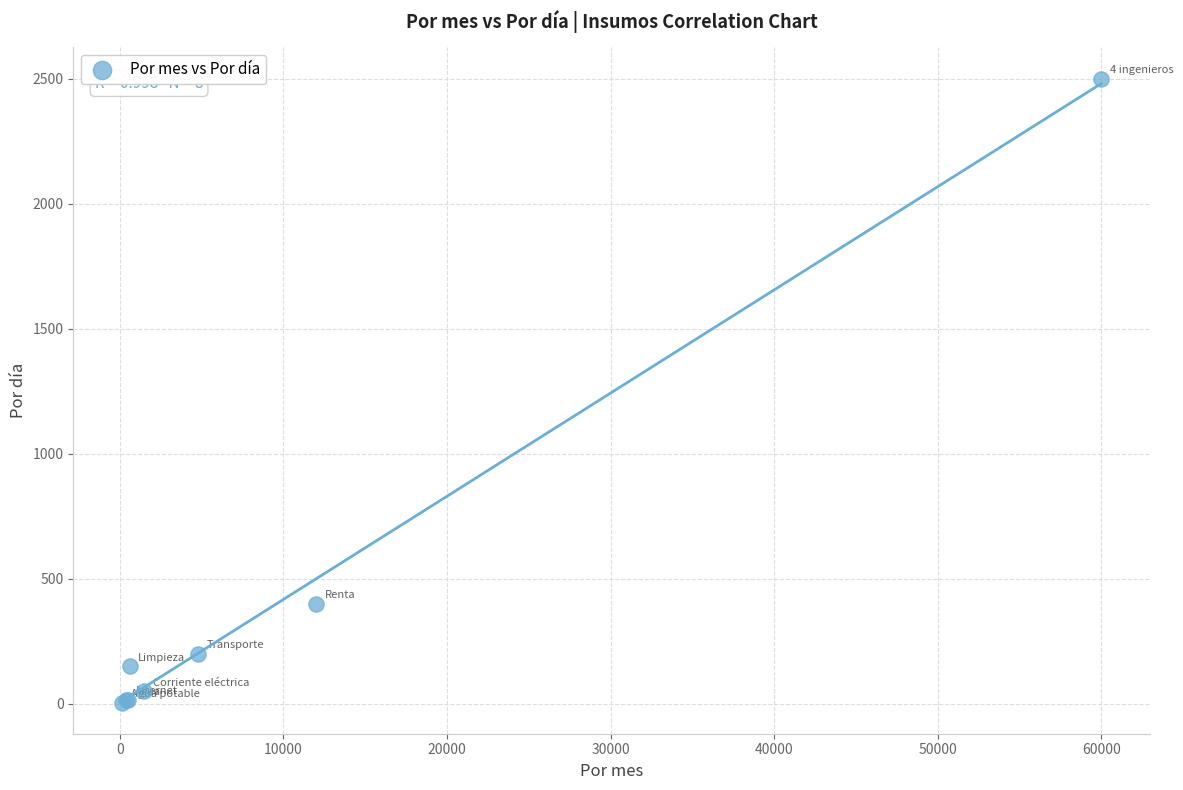

What Y value in the scatter plot is closest to 1252?

400.0